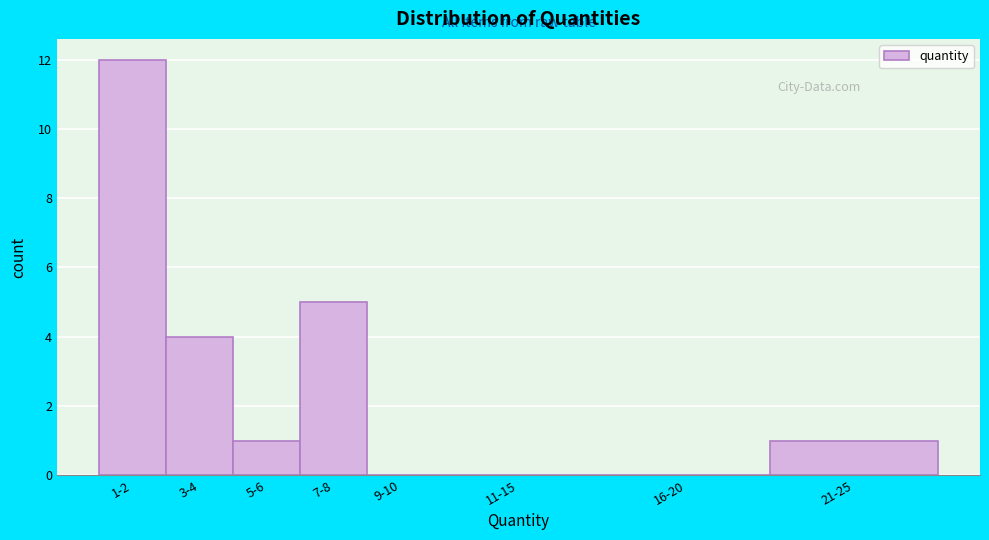

Reading left to right, extract all data points from this chart.

1-2=12	3-4=4	5-6=1	7-8=5	9-10=0	11-15=0	16-20=0	21-25=1